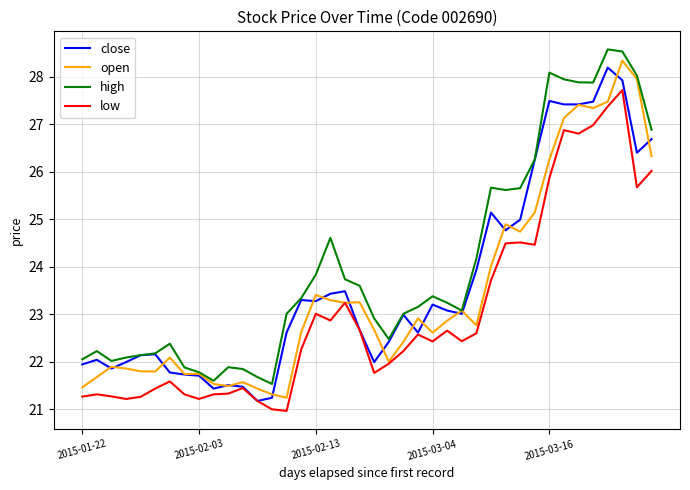

What are all the series names shown in the legend?

close, open, high, low